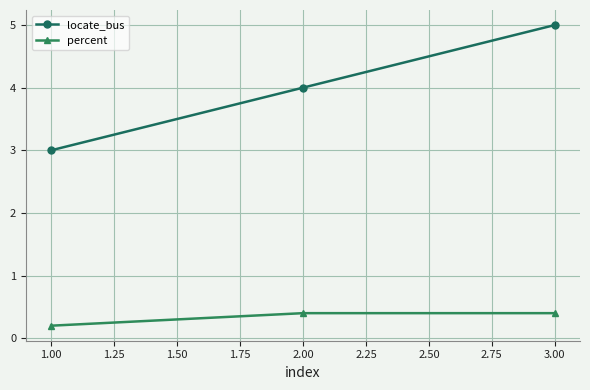

Count the number of data series in this chart.

2